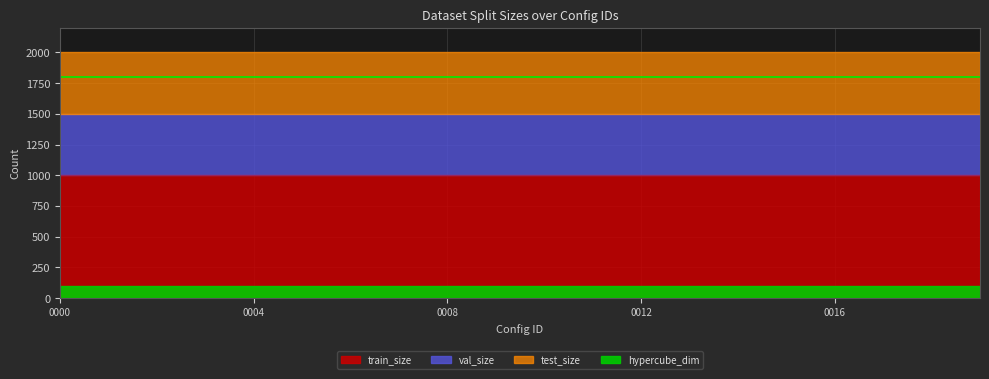

Is the value of hypercube_dim at 0009 greater than the value of train_size at 0006?

No